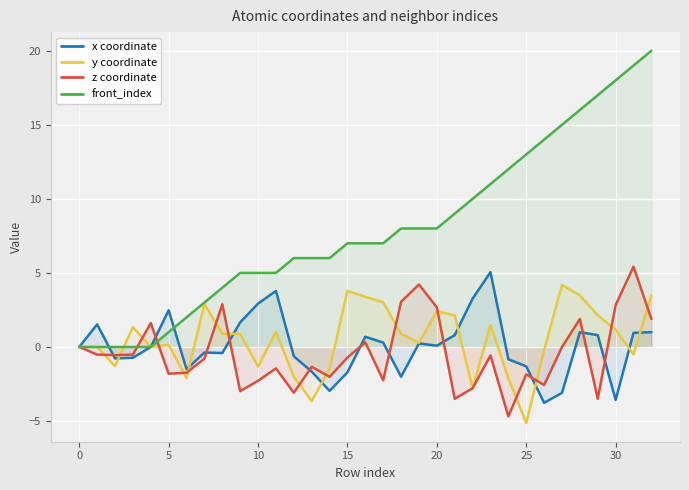

What is the maximum value for x coordinate?

5.0